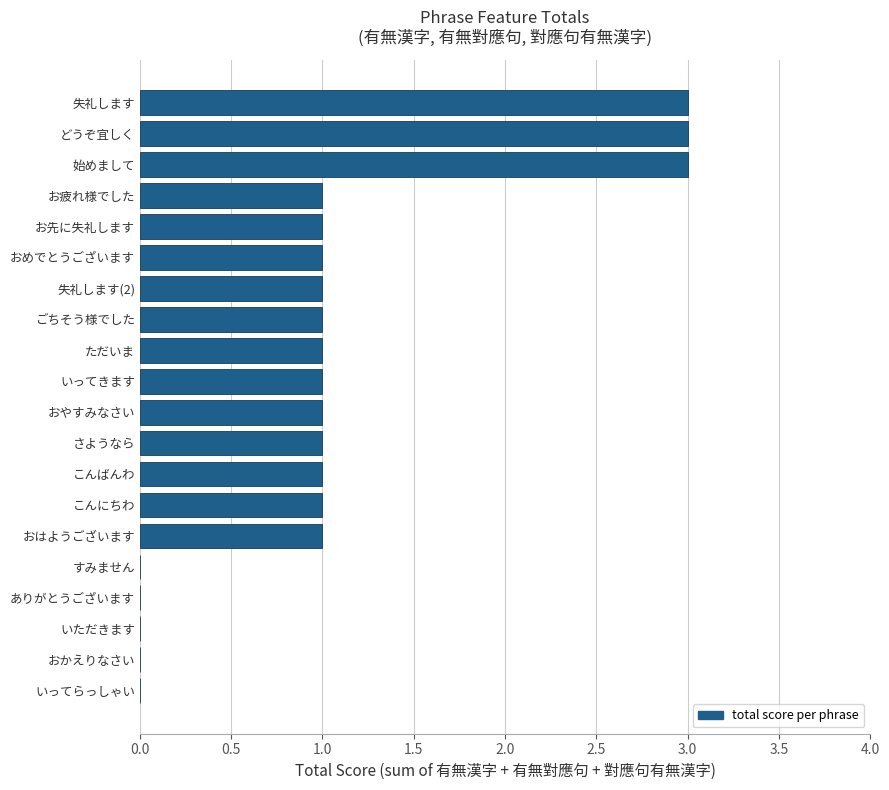

Is it true that the value at おめでとうございます is 1?

True